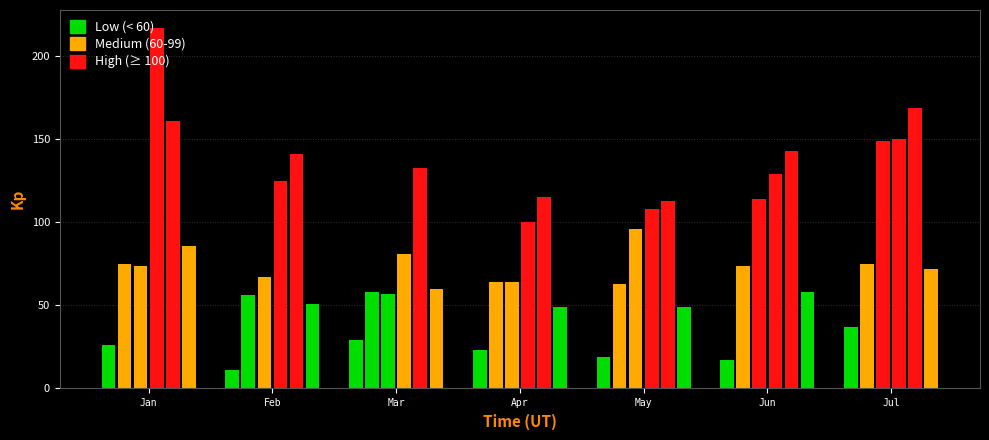

Does the chart contain any negative values?

No